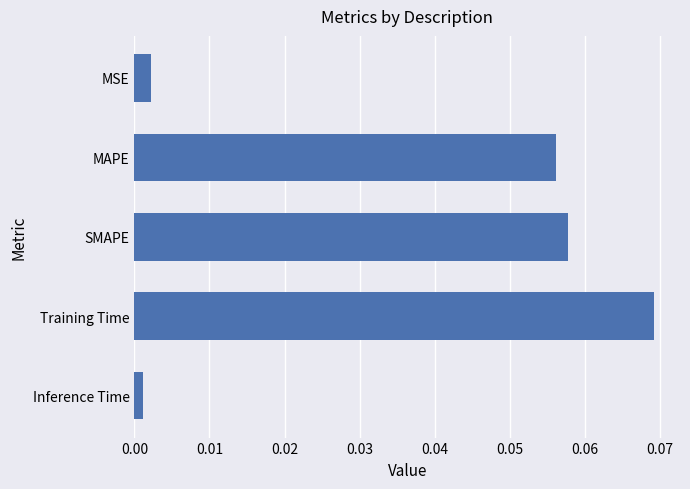

Is it true that the value at MAPE is 0.0?

False